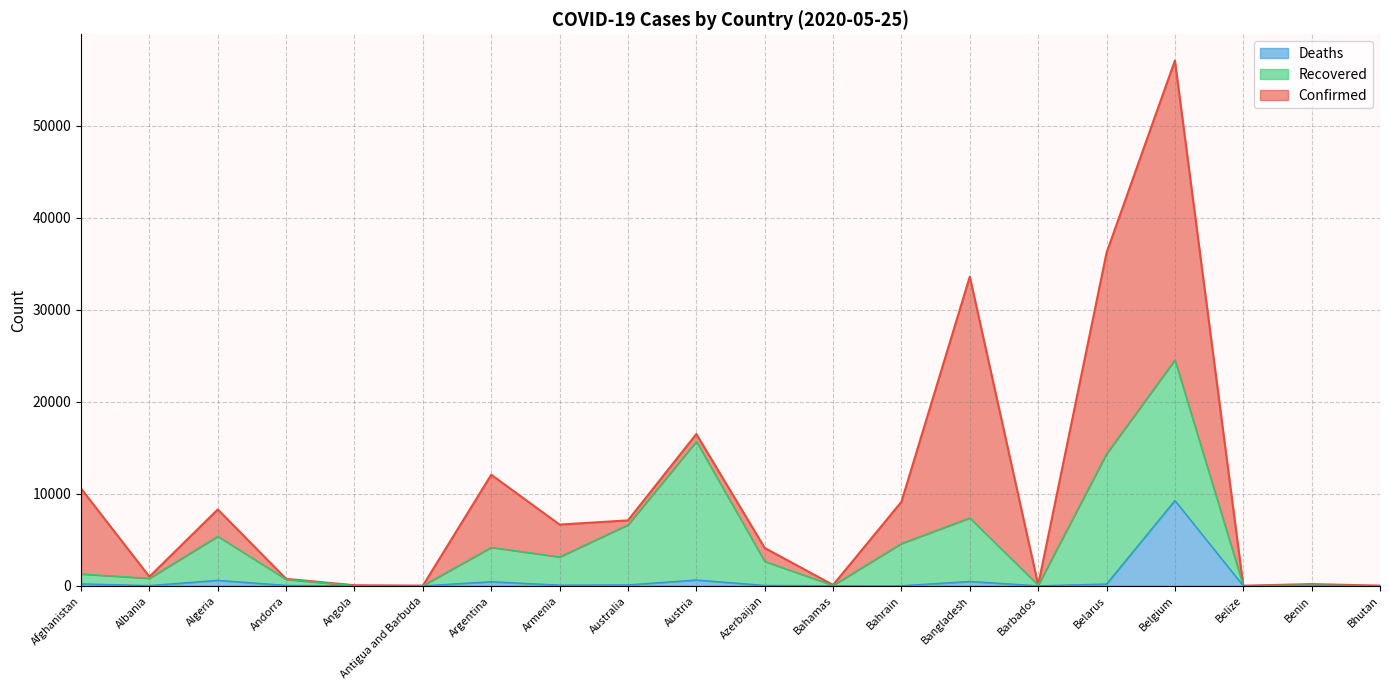

True or false: Deaths and Confirmed intersect in this chart.

False